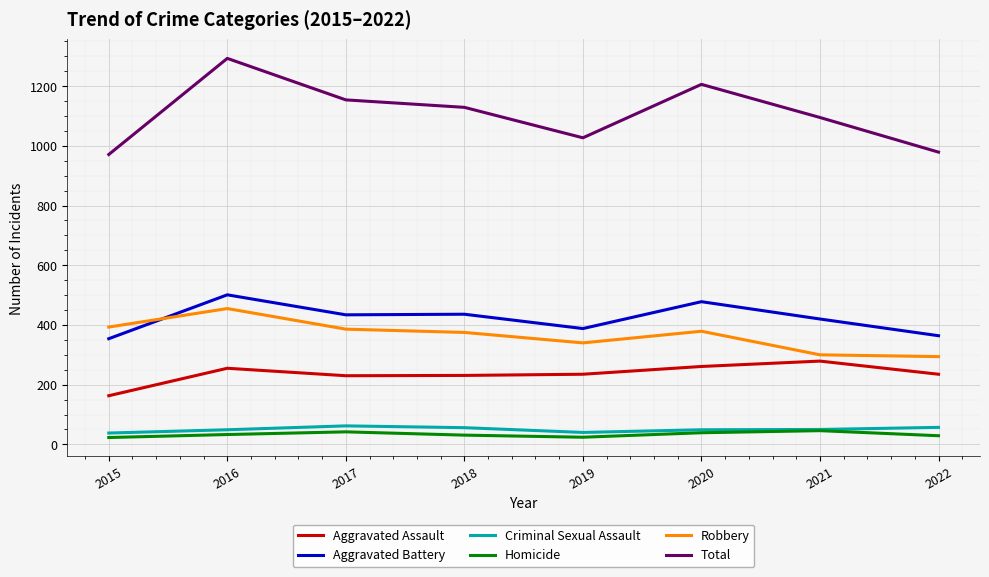

True or false: Robbery has a value of 644 at 2015.

False